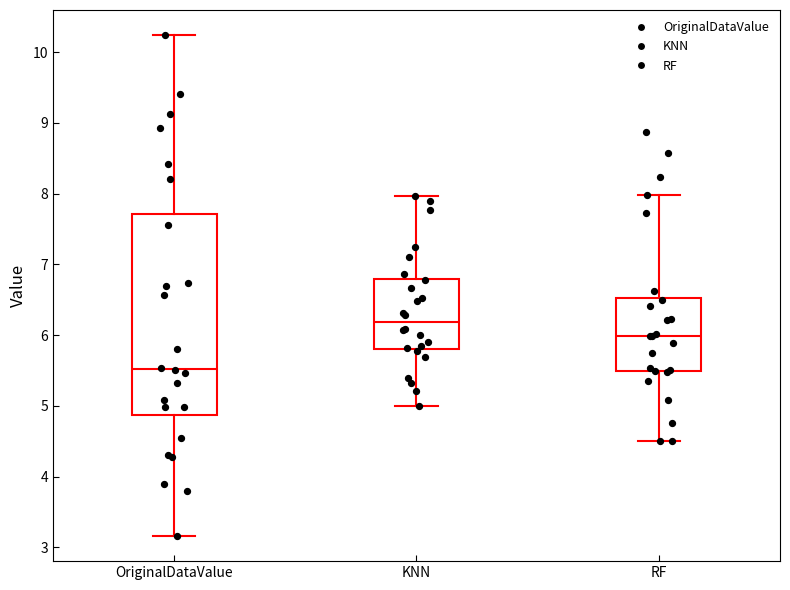

Reading left to right, read every box against the y-axis: the position of its median line, the range the box covers, and the ends of its whiskers. The values are not printed on the chart, so give them approximately, as read against the axis.

OriginalDataValue: median 5.5, box 4.9 to 7.7, whiskers 3.2 to 10.2
KNN: median 6.2, box 5.8 to 6.8, whiskers 5.0 to 8.0
RF: median 6.0, box 5.5 to 6.5, whiskers 4.5 to 8.0